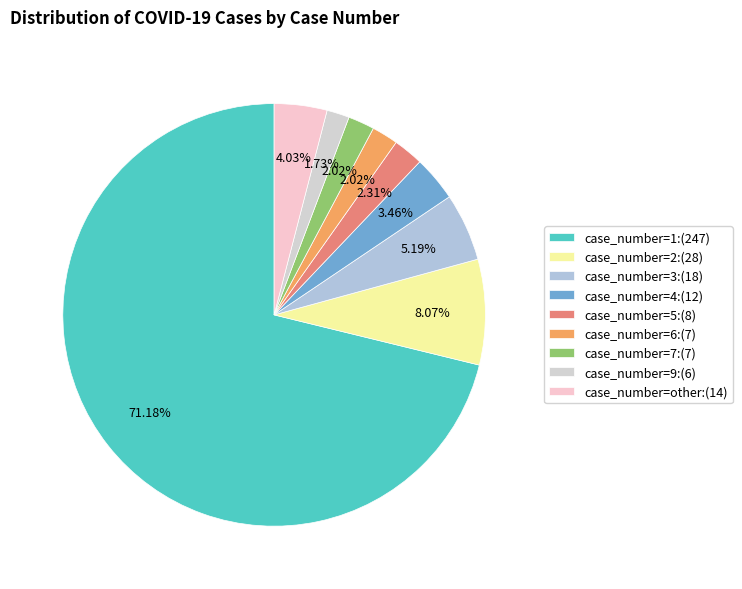

What is the smallest slice in the pie chart?

case_number=9